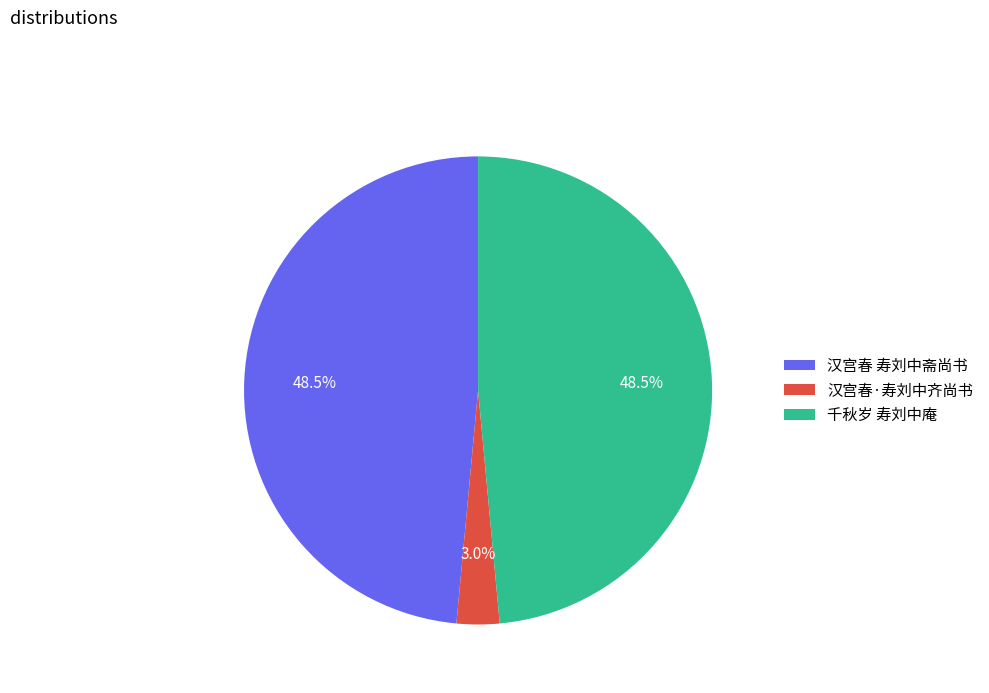

How many segments does this pie chart have?

3